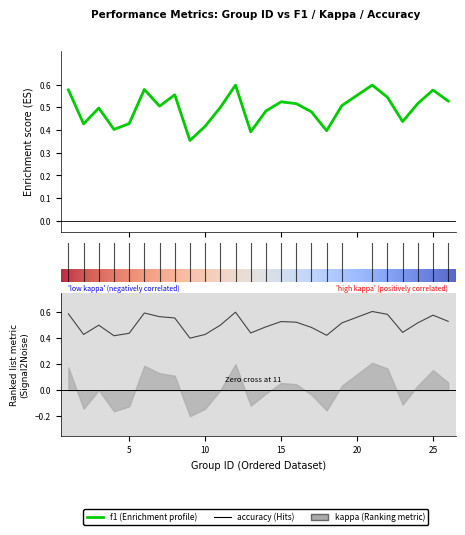

True or false: kappa and f1 intersect in this chart.

False